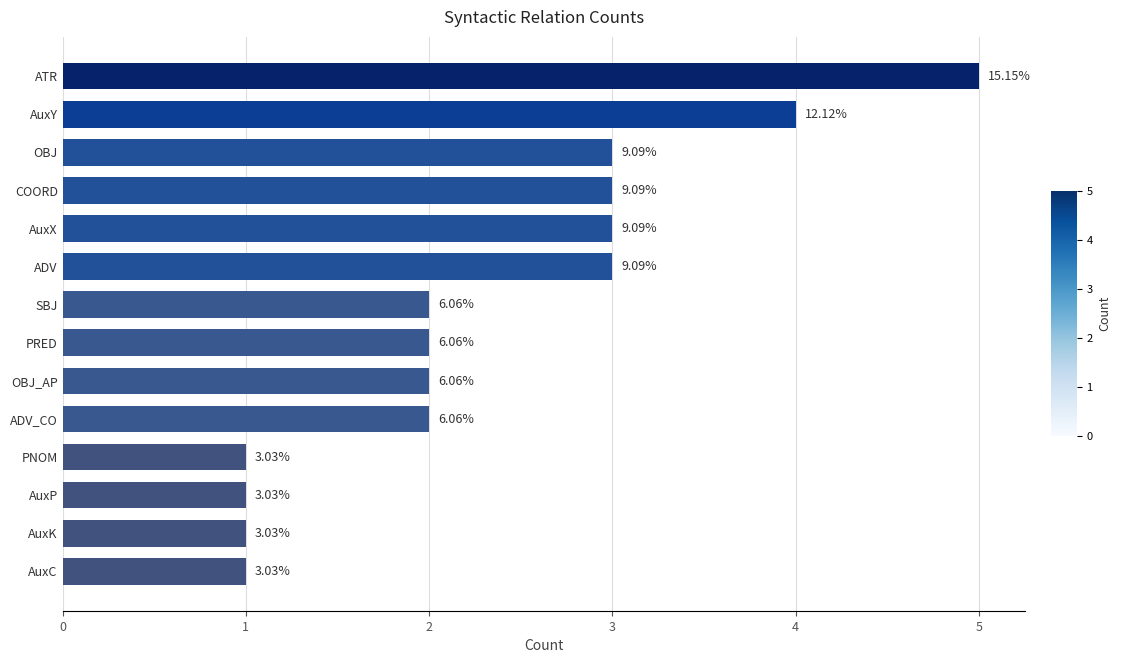

Are the bars horizontal?

Yes